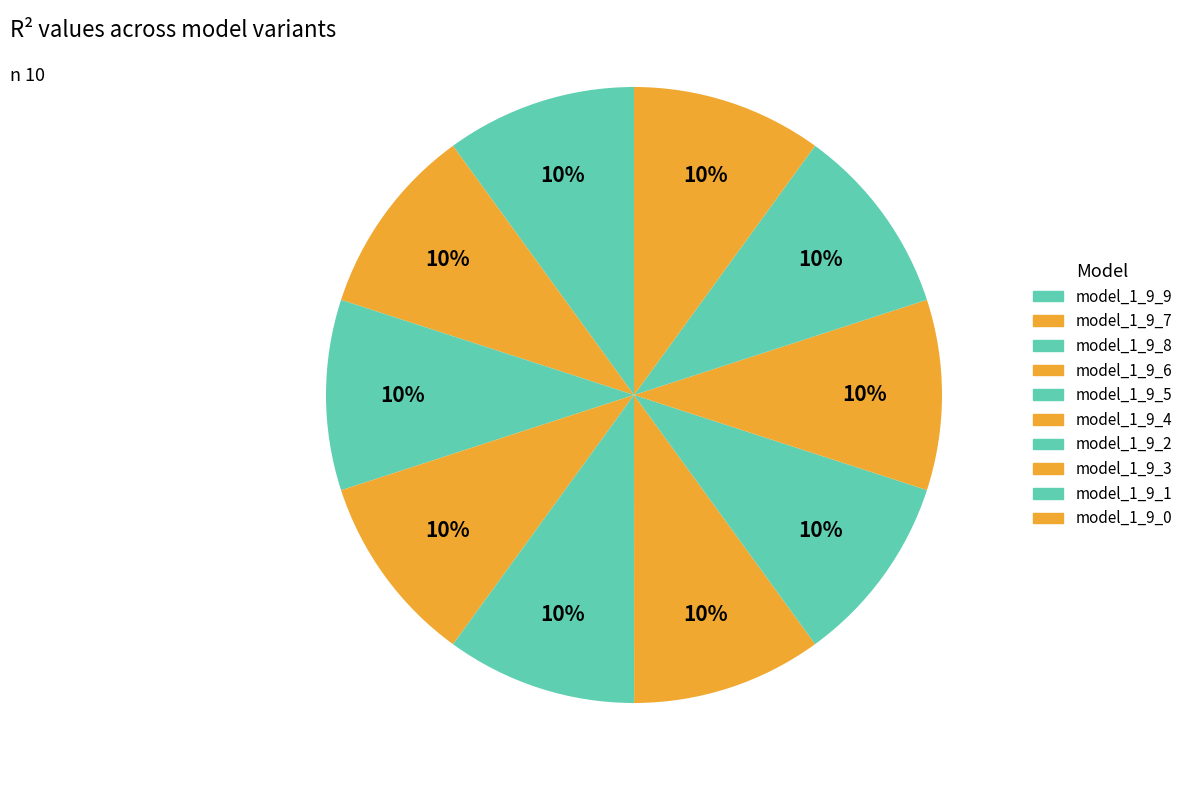

How many slices are in this pie chart?

10